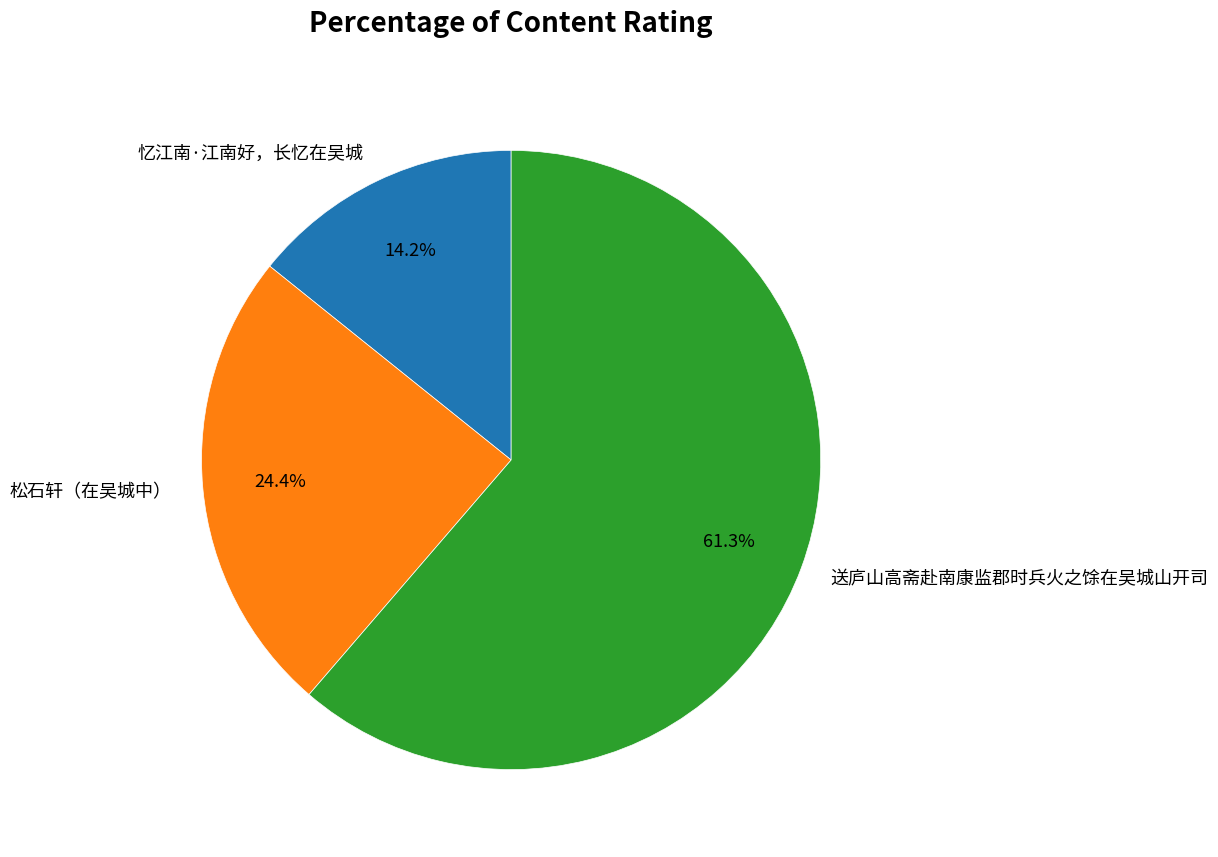

Do 松石轩（在吴城中） and 忆江南·江南好，长忆在吴城 together represent more than half of the pie?

No